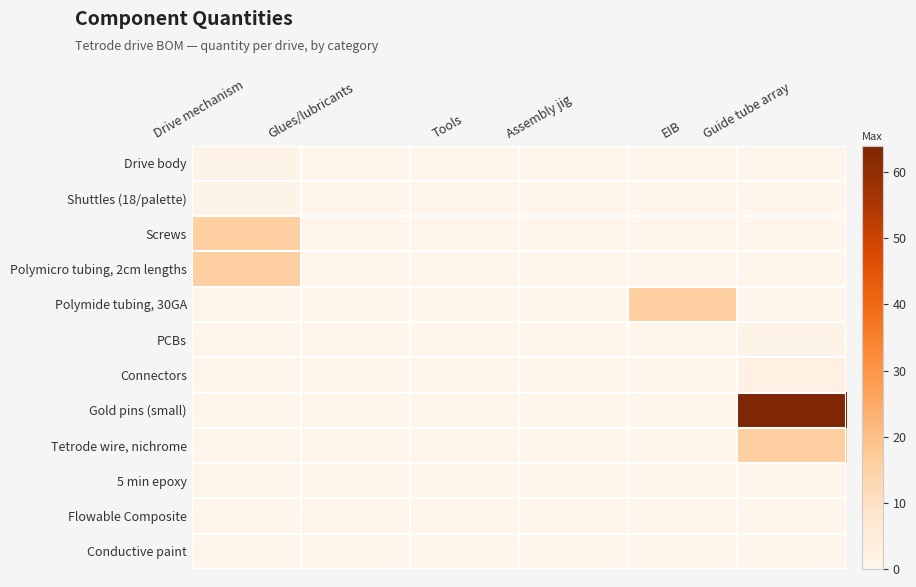

What is the maximum value shown in the chart?

64.0